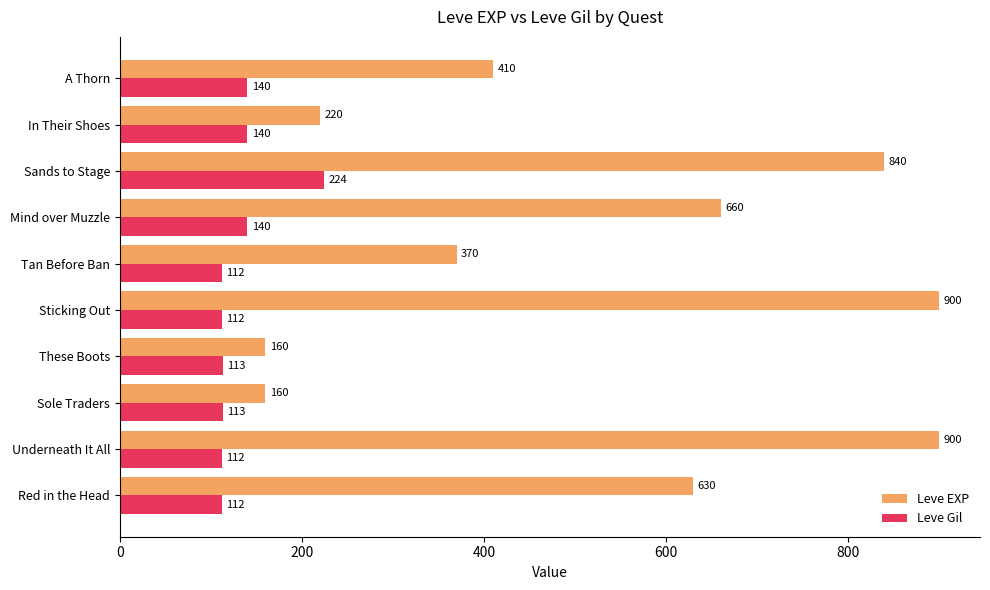

True or false: Leve EXP has a value of 321 at In Their Shoes.

False